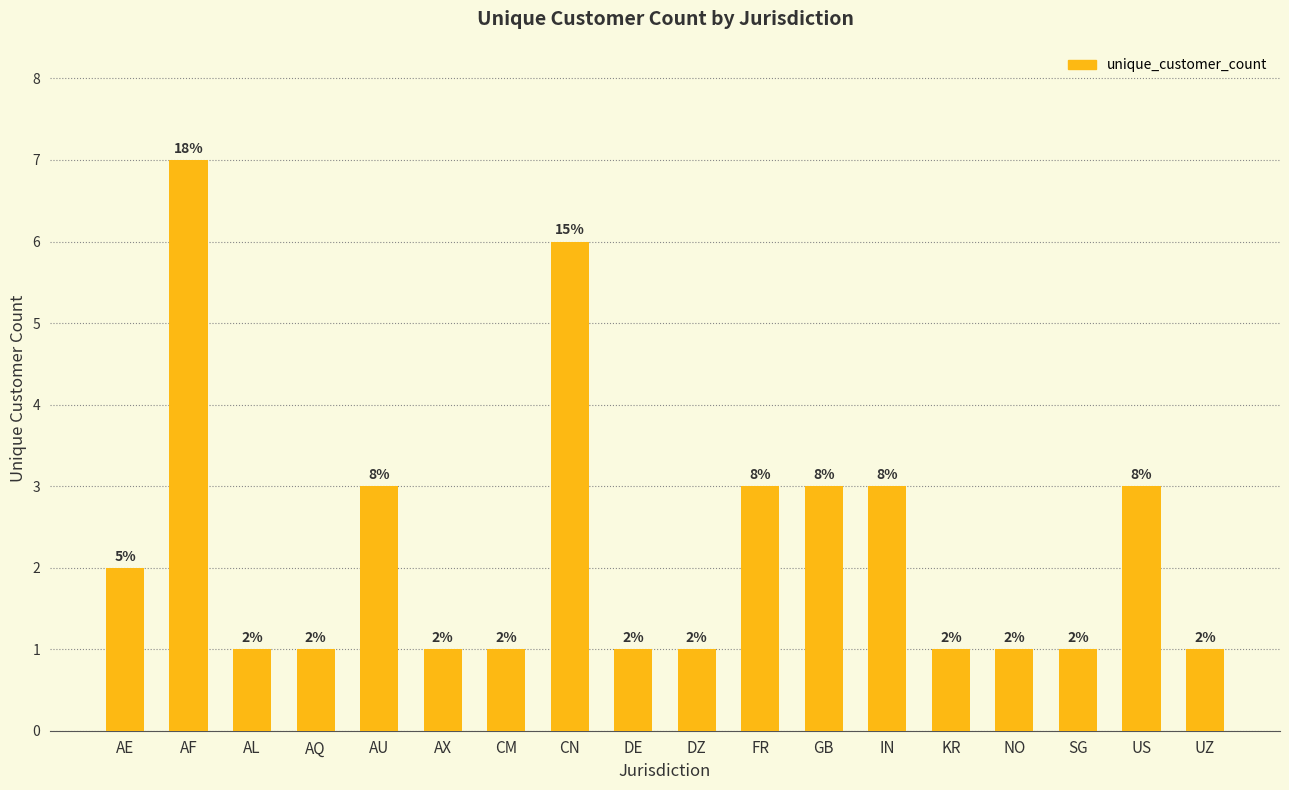

What is the difference between the maximum and minimum values?

6